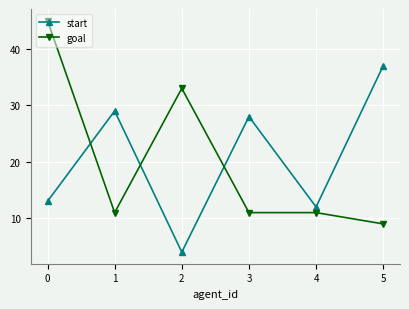

At 2, list the series in order from largest to smallest.

goal, start